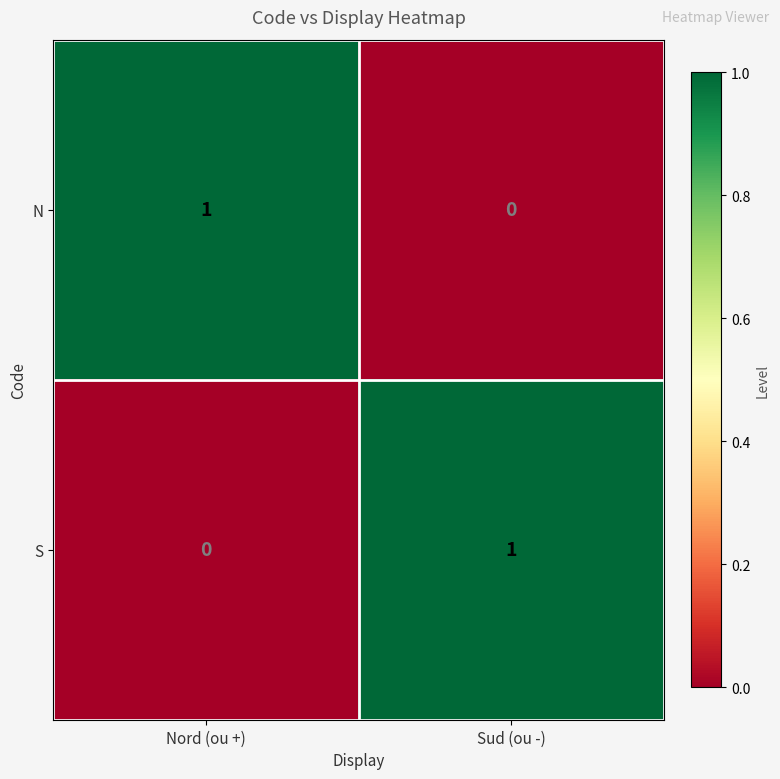

Is the value of S at Nord (ou +) greater than the value of N at Nord (ou +)?

No